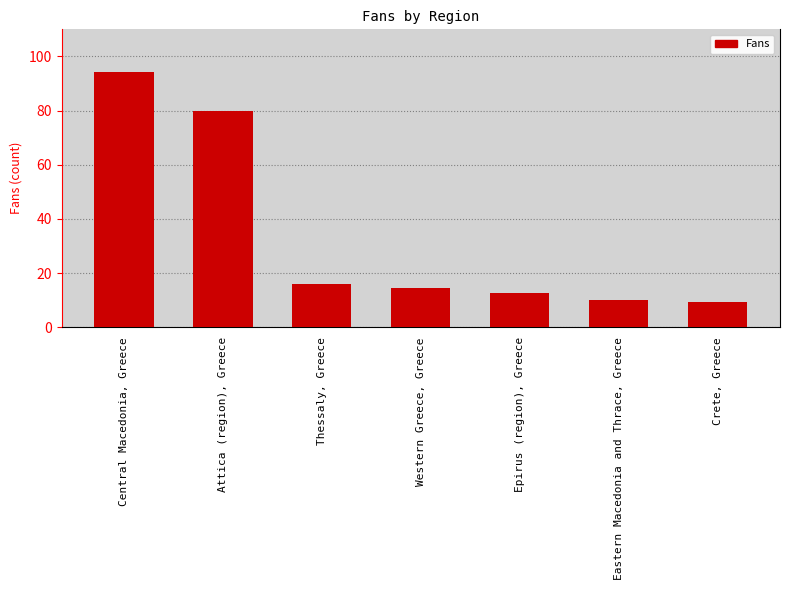

What is the sum of the values at Thessaly, Greece and Central Macedonia, Greece?

110.3